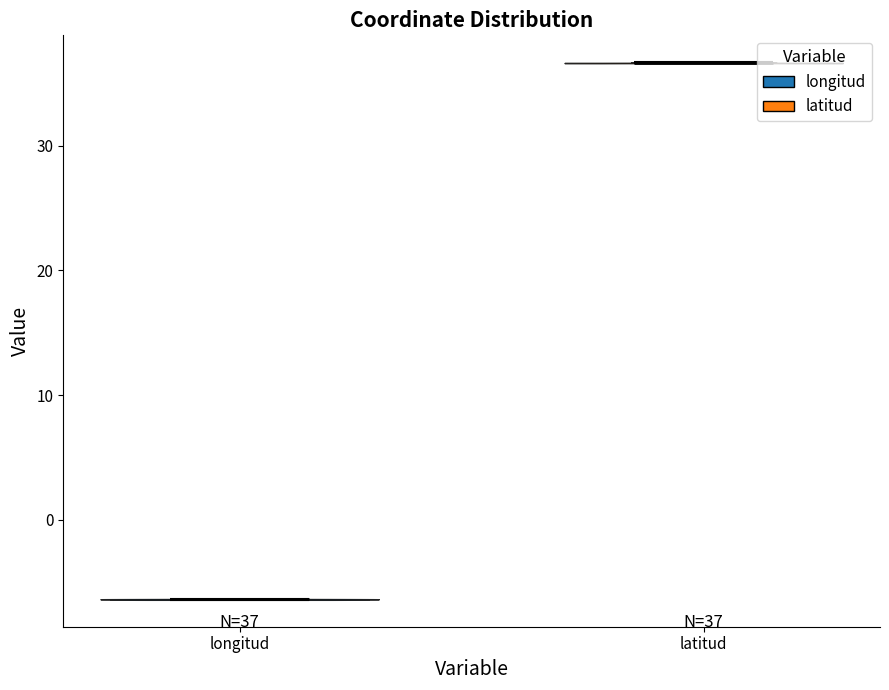

Which violin has the lowest median line?

longitud